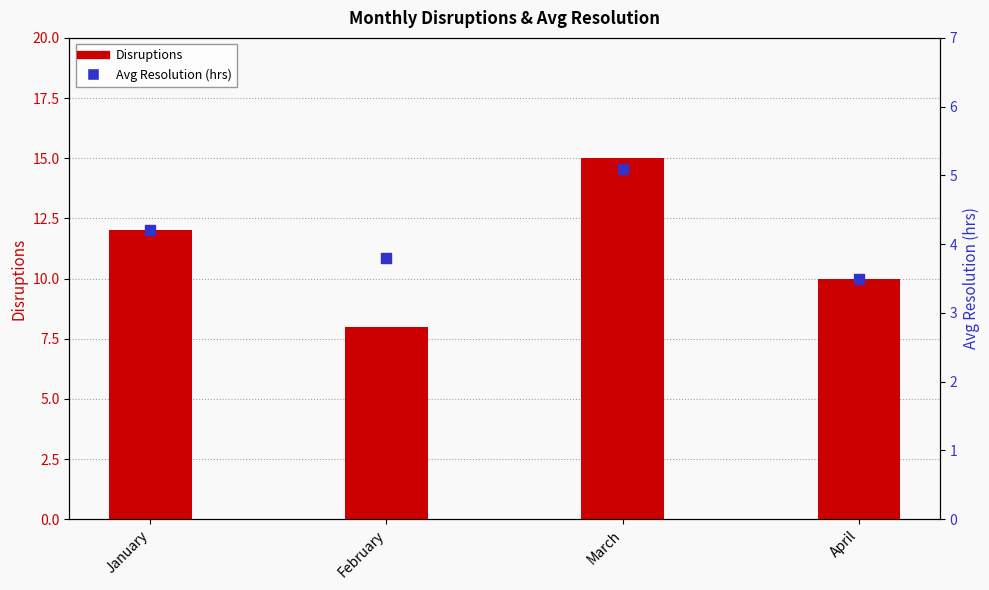

What are all the series names shown in the legend?

Disruptions, Avg Resolution (hrs)